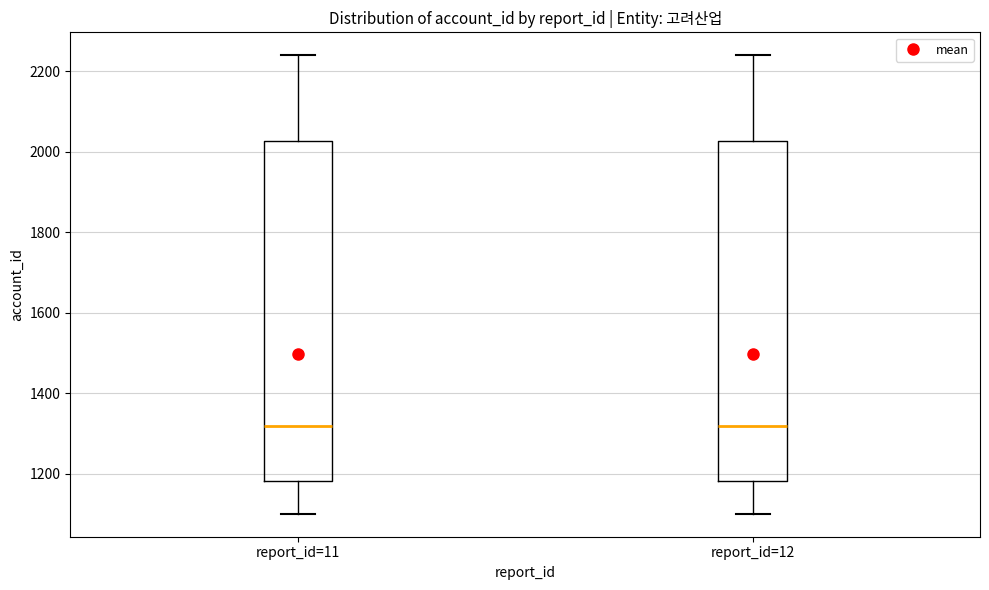

Reading left to right, read every box against the y-axis: the position of its median line, the range the box covers, and the ends of its whiskers. The values are not printed on the chart, so give them approximately, as read against the axis.

report_id=11: median 1320, box 1180 to 2020, whiskers 1100 to 2240
report_id=12: median 1320, box 1180 to 2020, whiskers 1100 to 2240